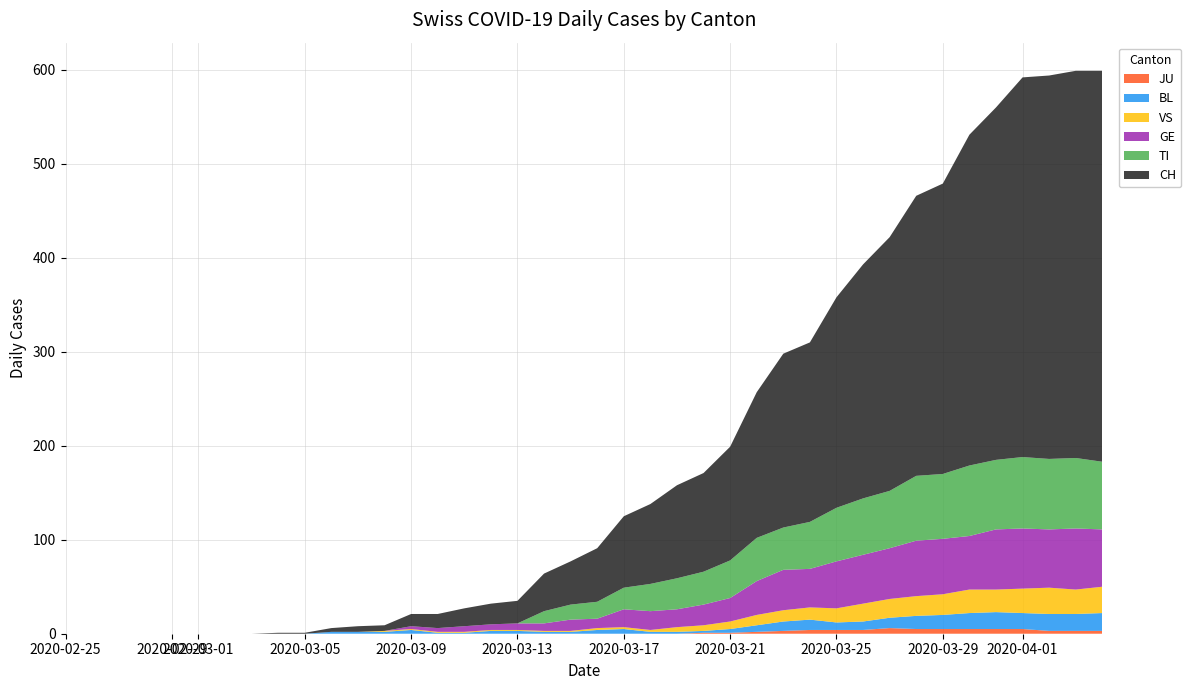

Reading right to left, extract all data points from this chart.

CH: 416	412	408	404	375	352	309	298	270	249	224	191	185	155	121	105	99	85	76	57	46	40	24	22	19	15	13	6	6	4	1	1	0	0	0	0	0	0	0	0
TI: 72	75	75	76	74	75	69	69	61	60	57	50	45	46	40	35	33	29	23	18	16	13	0	0	0	0	0	0	0	0	0	0	0	0	0	0	0	0	0	0
GE: 61	65	62	64	64	57	59	59	54	52	50	41	43	36	25	22	19	20	19	10	12	8	7	6	6	4	3	0	0	0	0	0	0	0	0	0	0	0	0	0
VS: 28	26	28	26	24	25	22	21	20	19	15	13	12	11	8	6	5	2	2	2	1	1	1	1	1	1	1	1	0	0	0	0	0	0	0	0	0	0	0	0
BL: 19	18	18	17	18	17	15	14	11	9	8	11	10	7	4	2	2	2	5	4	2	2	3	3	1	1	4	2	2	2	0	0	0	0	0	0	0	0	0	0
JU: 3	3	3	5	5	5	5	5	6	4	4	4	3	2	1	1	0	0	0	0	0	0	0	0	0	0	0	0	0	0	0	0	0	0	0	0	0	0	0	0